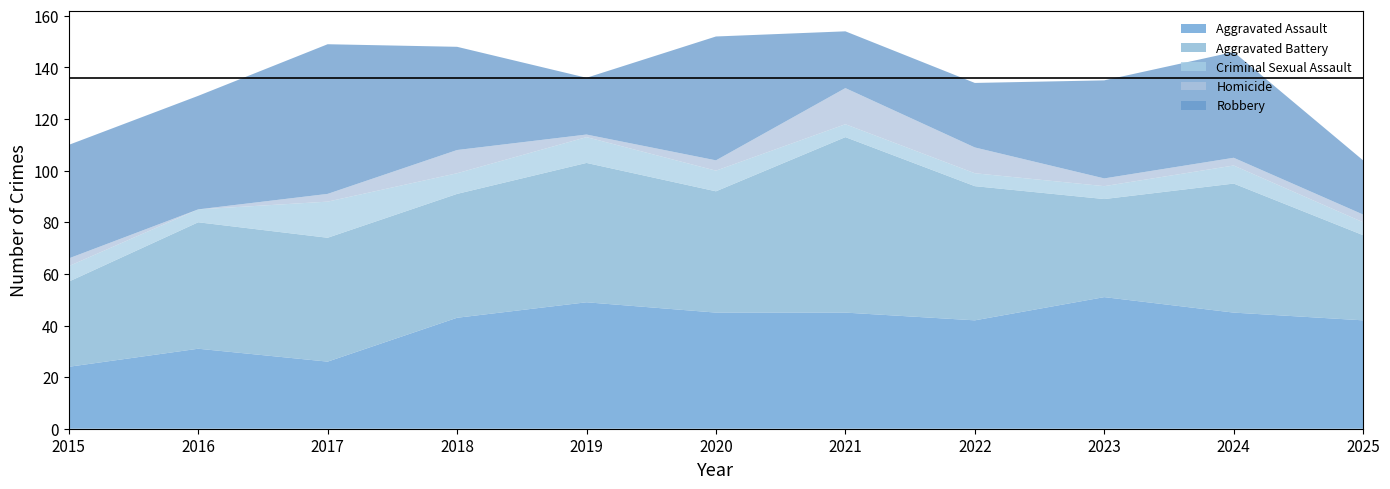

Reading right to left, what are all the values shown in this chart?

Aggravated Assault: 42	45	51	42	45	45	49	43	26	31	24
Aggravated Battery: 33	50	38	52	68	47	54	48	48	49	33
Criminal Sexual Assault: 5	7	5	5	5	8	10	8	14	5	6
Homicide: 3	3	3	10	14	4	1	9	3	0	3
Robbery: 21	41	38	25	22	48	22	40	58	44	44